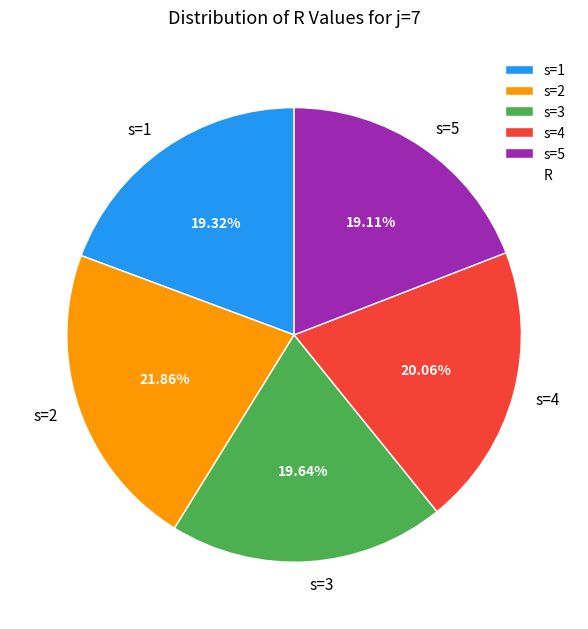

Does s=5 represent more than half of the total?

No